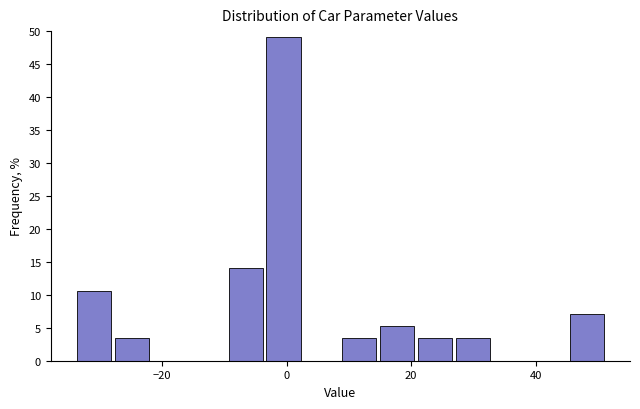

Around what value on the x-axis is the tallest bar? Give the approximate position of its centre, as read against the axis.

0